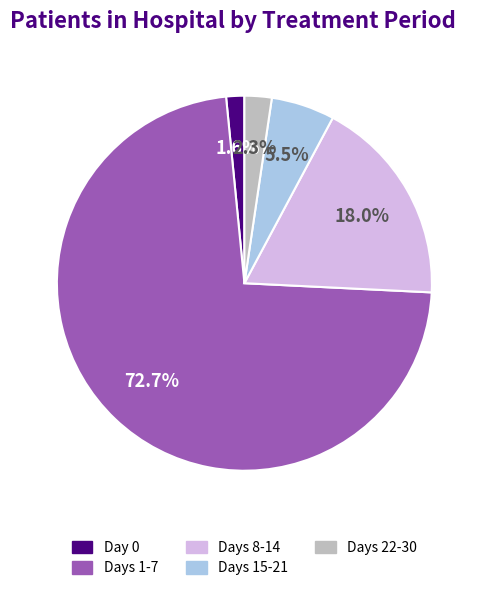

Does any single category account for the majority?

Yes